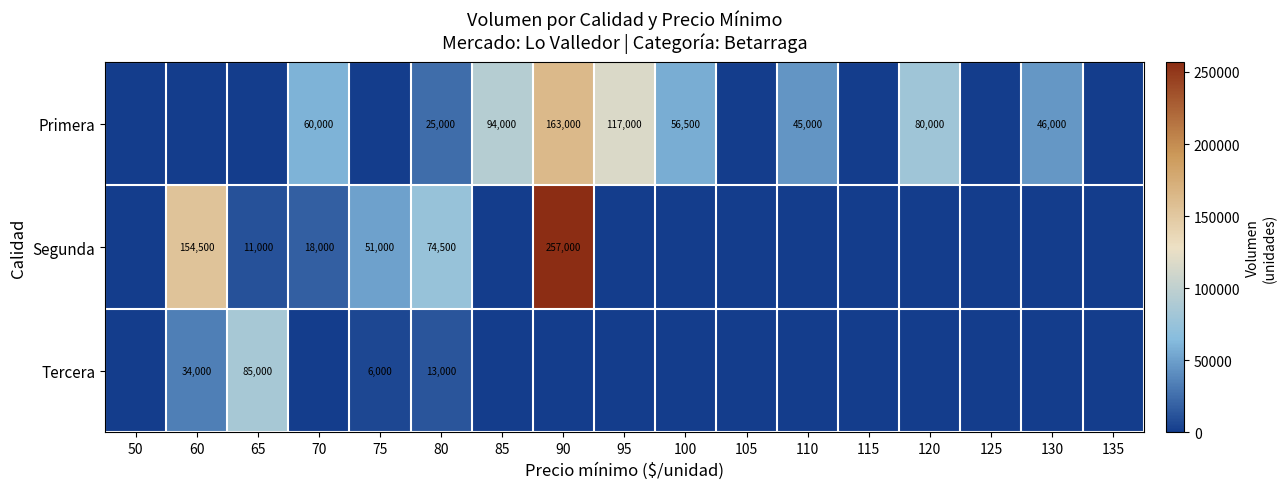

The Segunda series shows 107048 at 60. True or false?

False